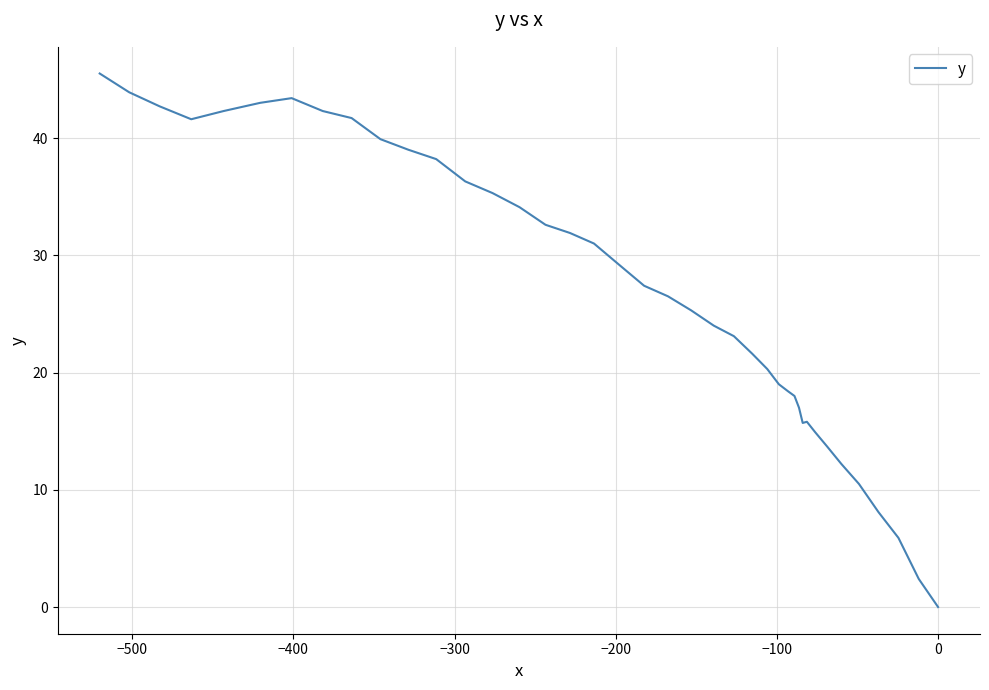

Count the number of values greater than 27.

20